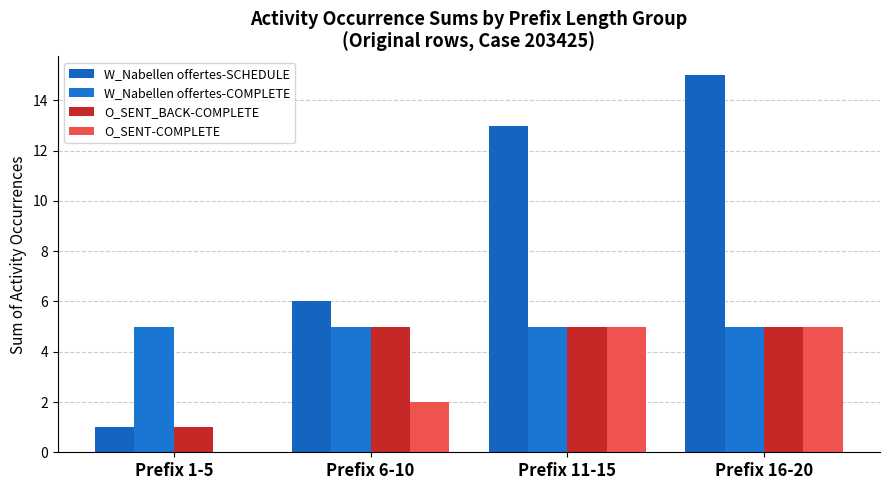

At which category does the chart reach its peak across all series?

Prefix 16-20